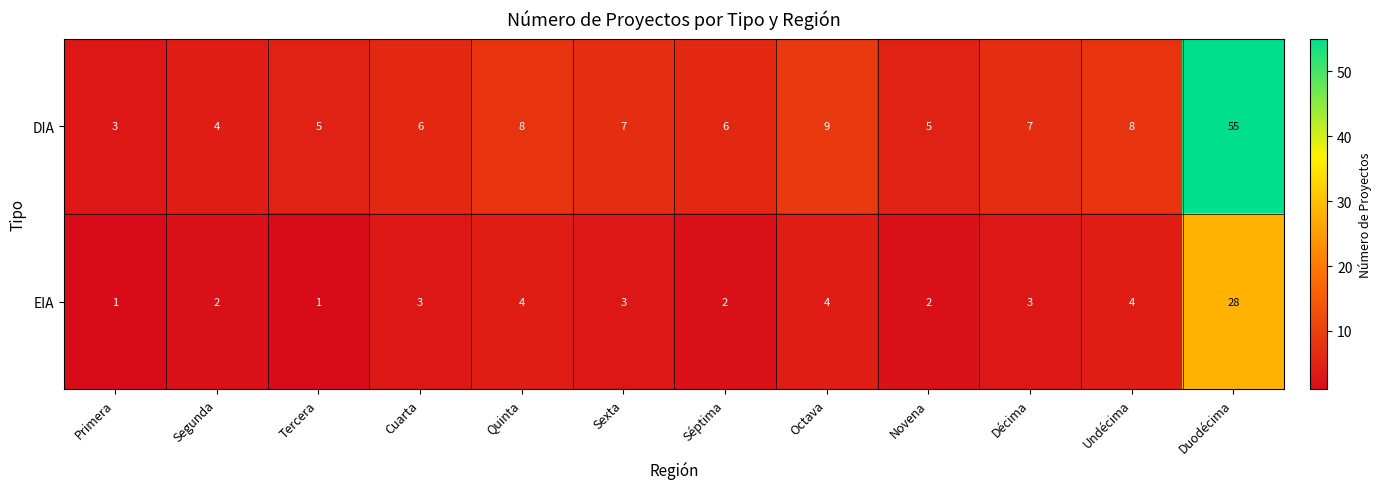

Which series changed the most between Segunda and Undécima?

DIA